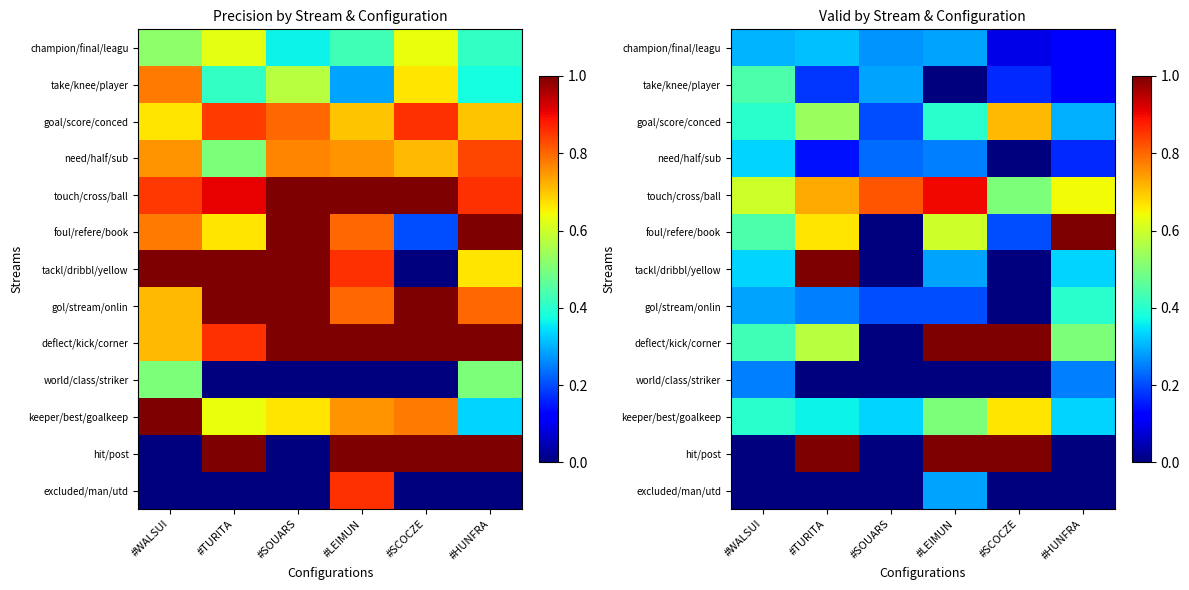

What is the difference between the deflect/kick/corner values at #TURITA and #SOUARS?

0.6